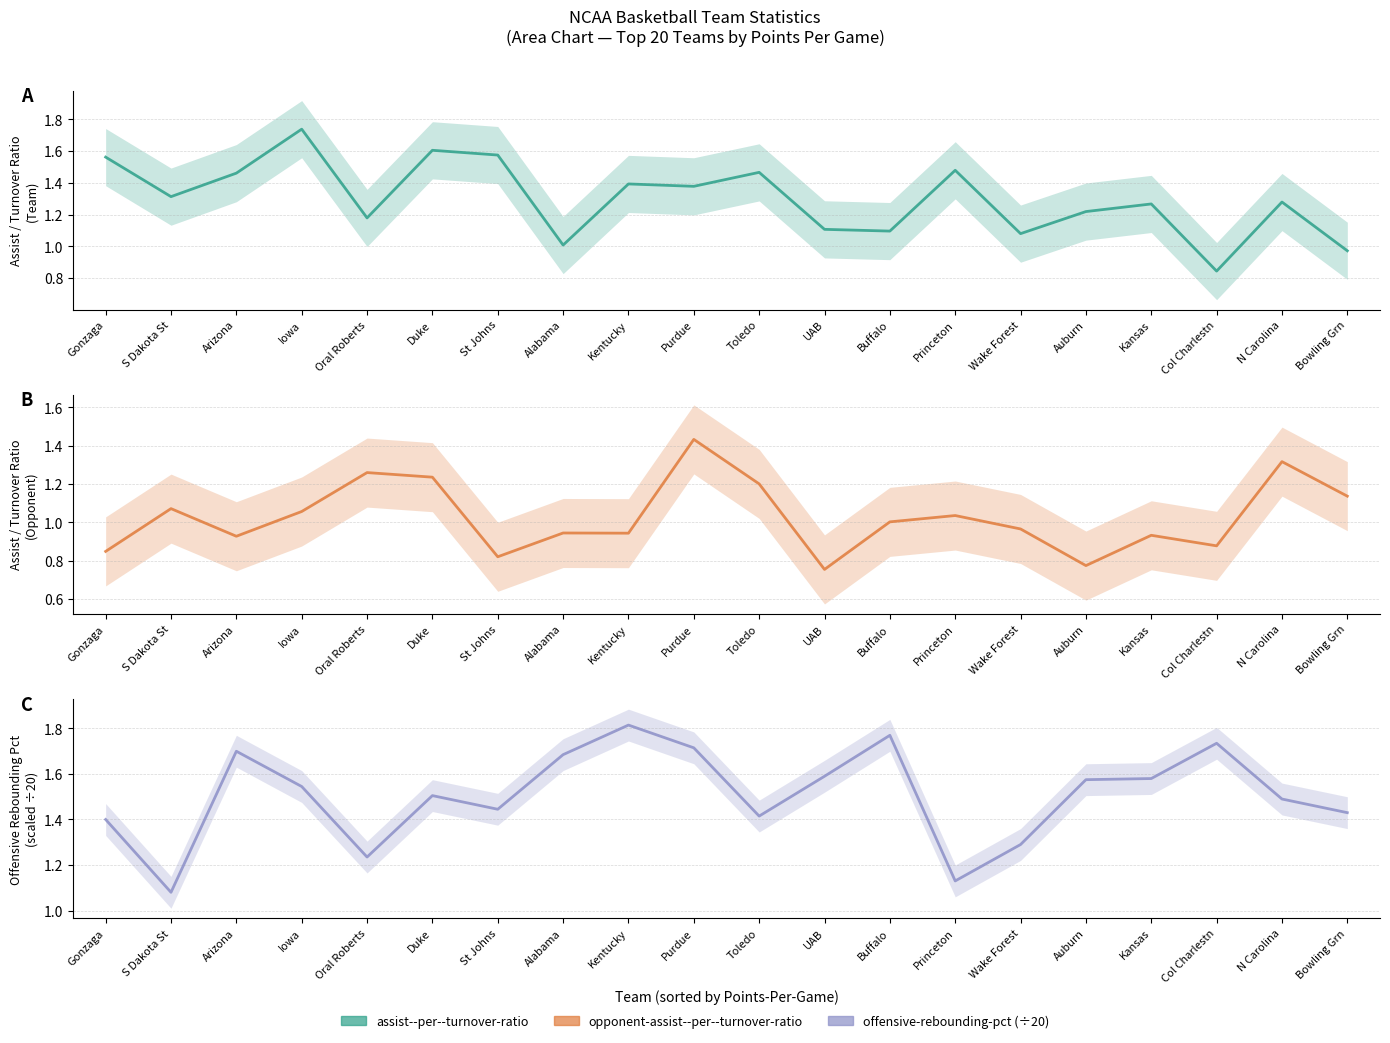

After their last crossing, which series has the higher values: assist--per--turnover-ratio or offensive-rebounding-pct?

offensive-rebounding-pct